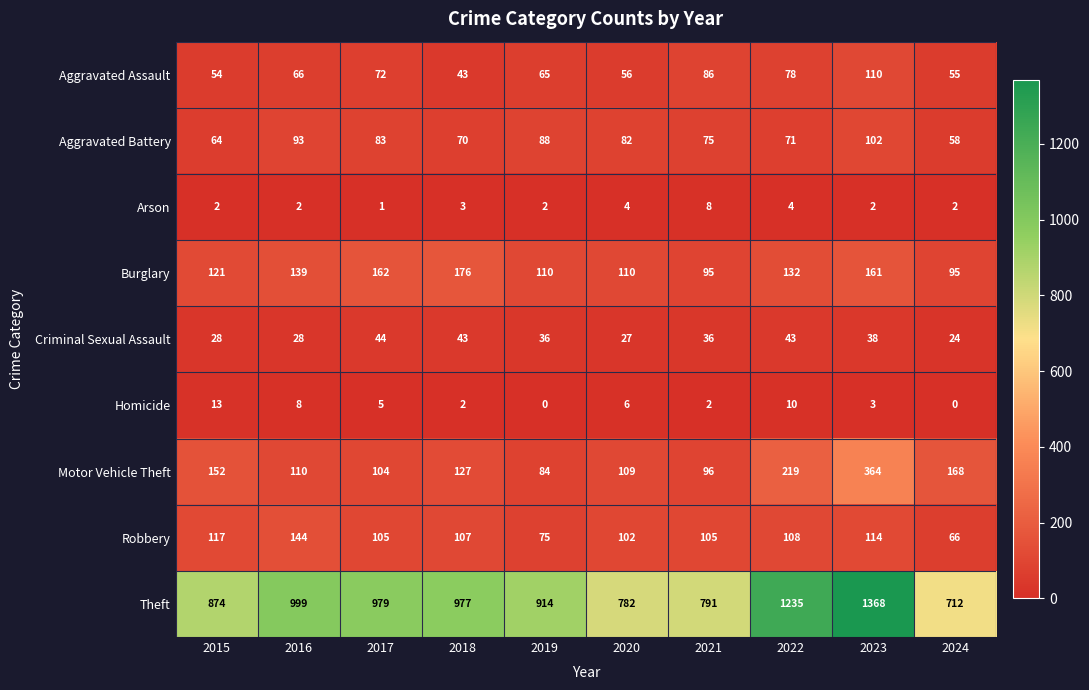

Is it true that Motor Vehicle Theft equals 96 at 2021?

True